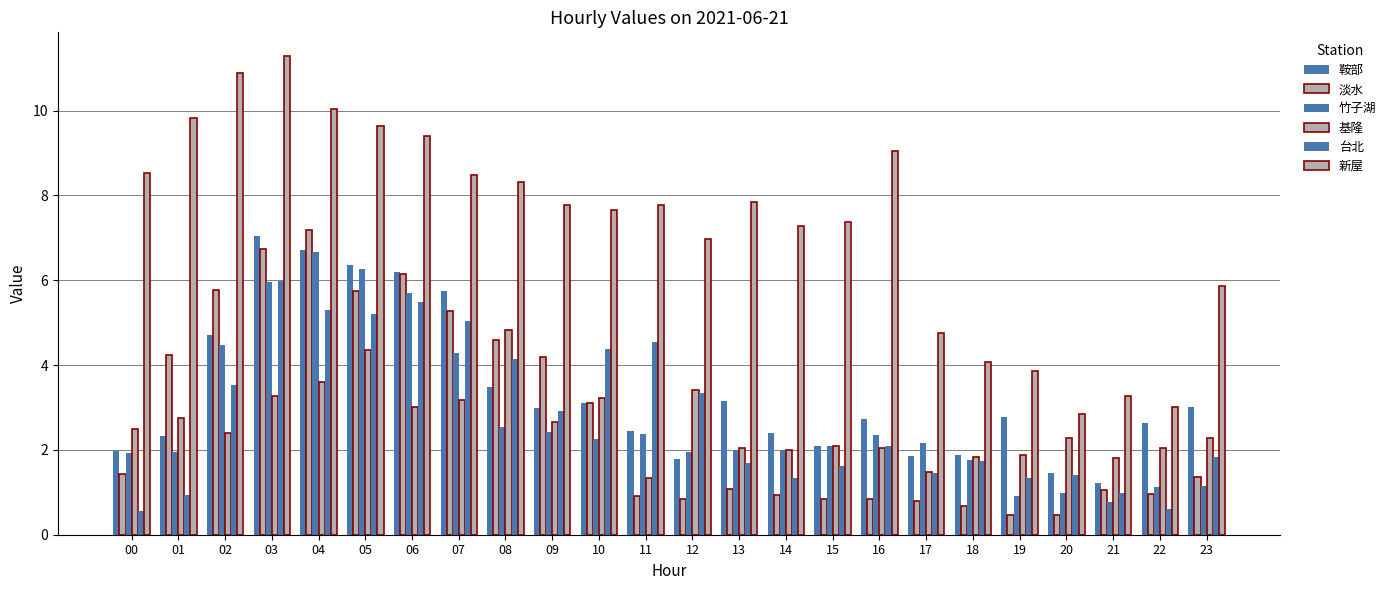

Is it true that 淡水 equals 1.1 at 07?

False